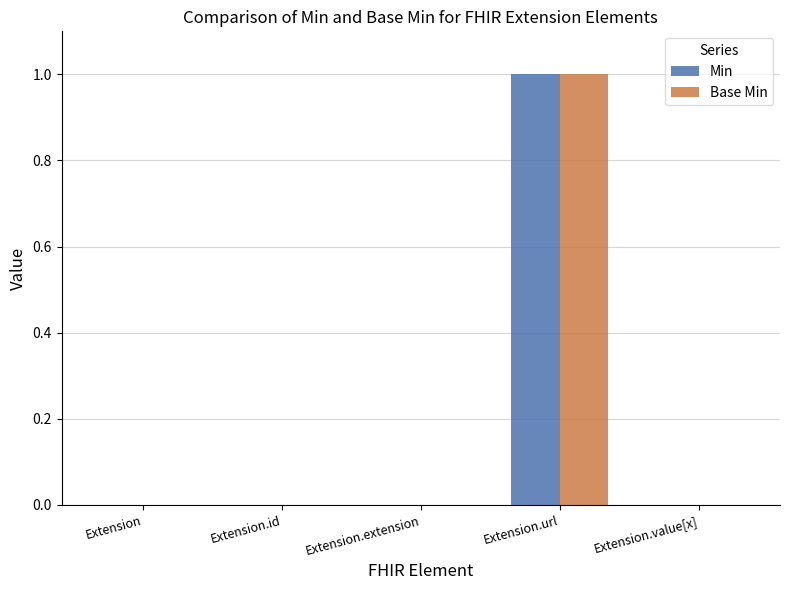

The Min series shows 0 at Extension.extension. True or false?

True